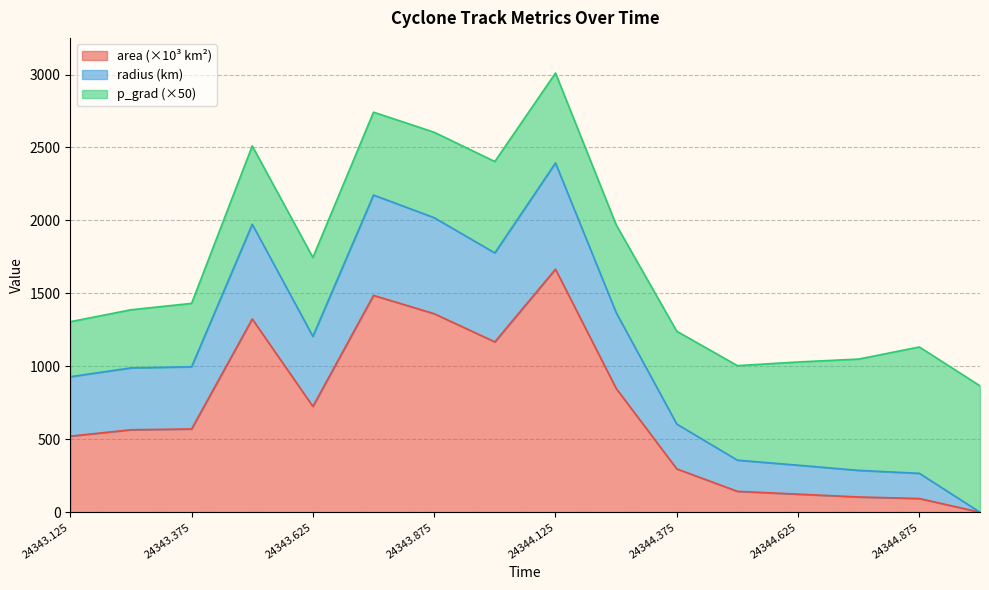

What is the difference between the second highest and second lowest values in the area series?

1392.5